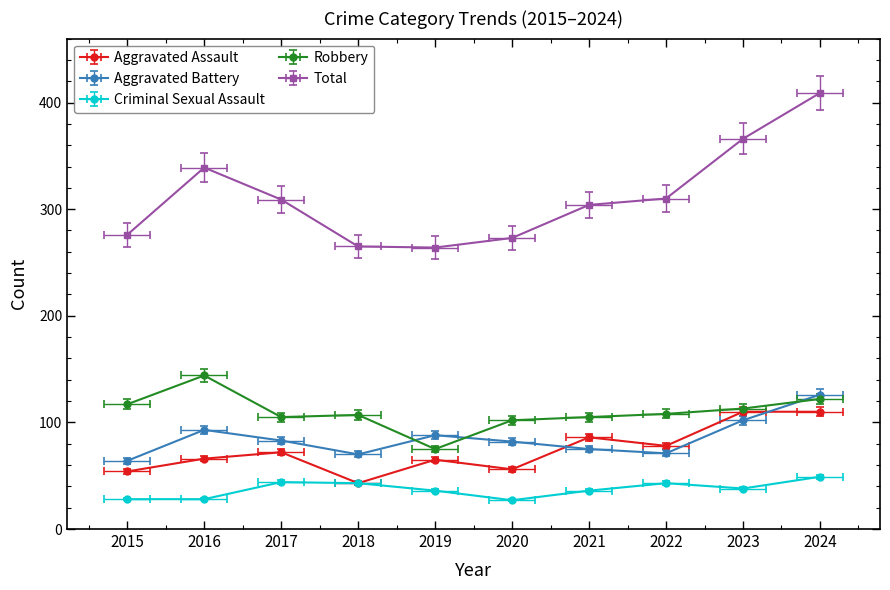

What is the spread (max minus min) of values at 2019?

238.6